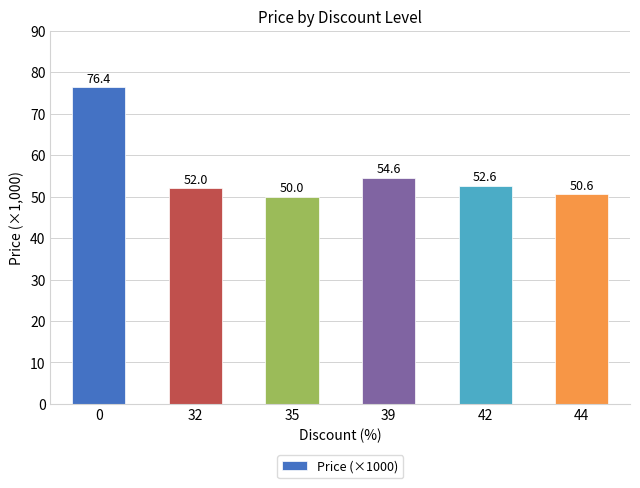

Reading left to right, extract all data points from this chart.

76.4	52.0	50.0	54.6	52.6	50.6